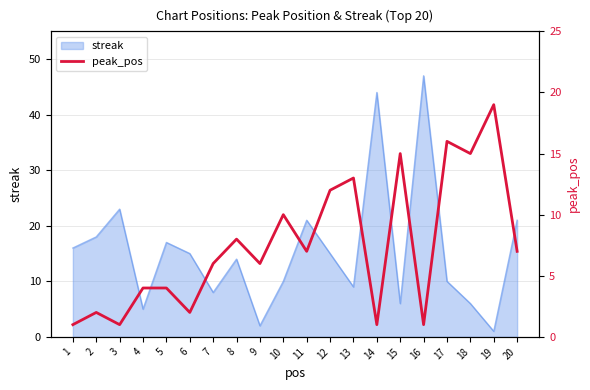

Does the chart have visible grid lines?

Yes